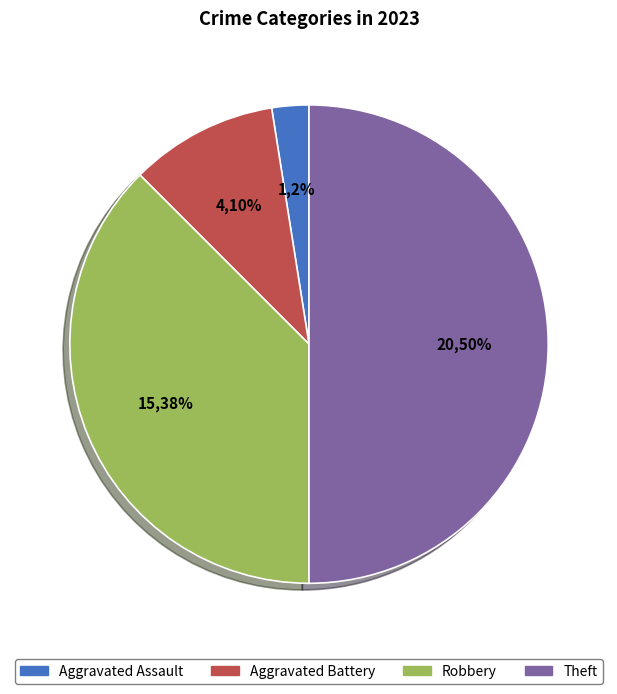

Count the number of slices in the pie.

4